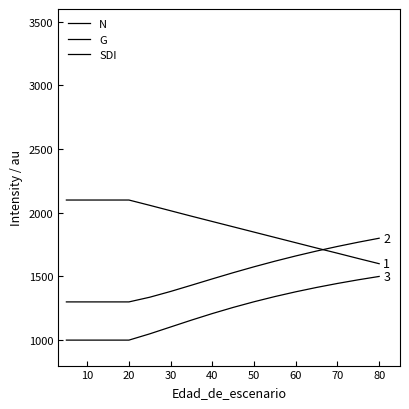

At which label does SDI reach its peak?

80